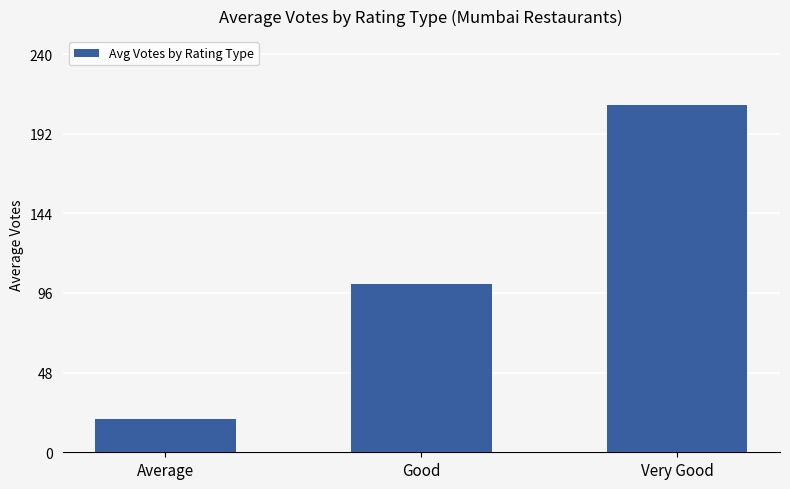

What is the ratio of the value at Average to the value at Very Good?

0.1